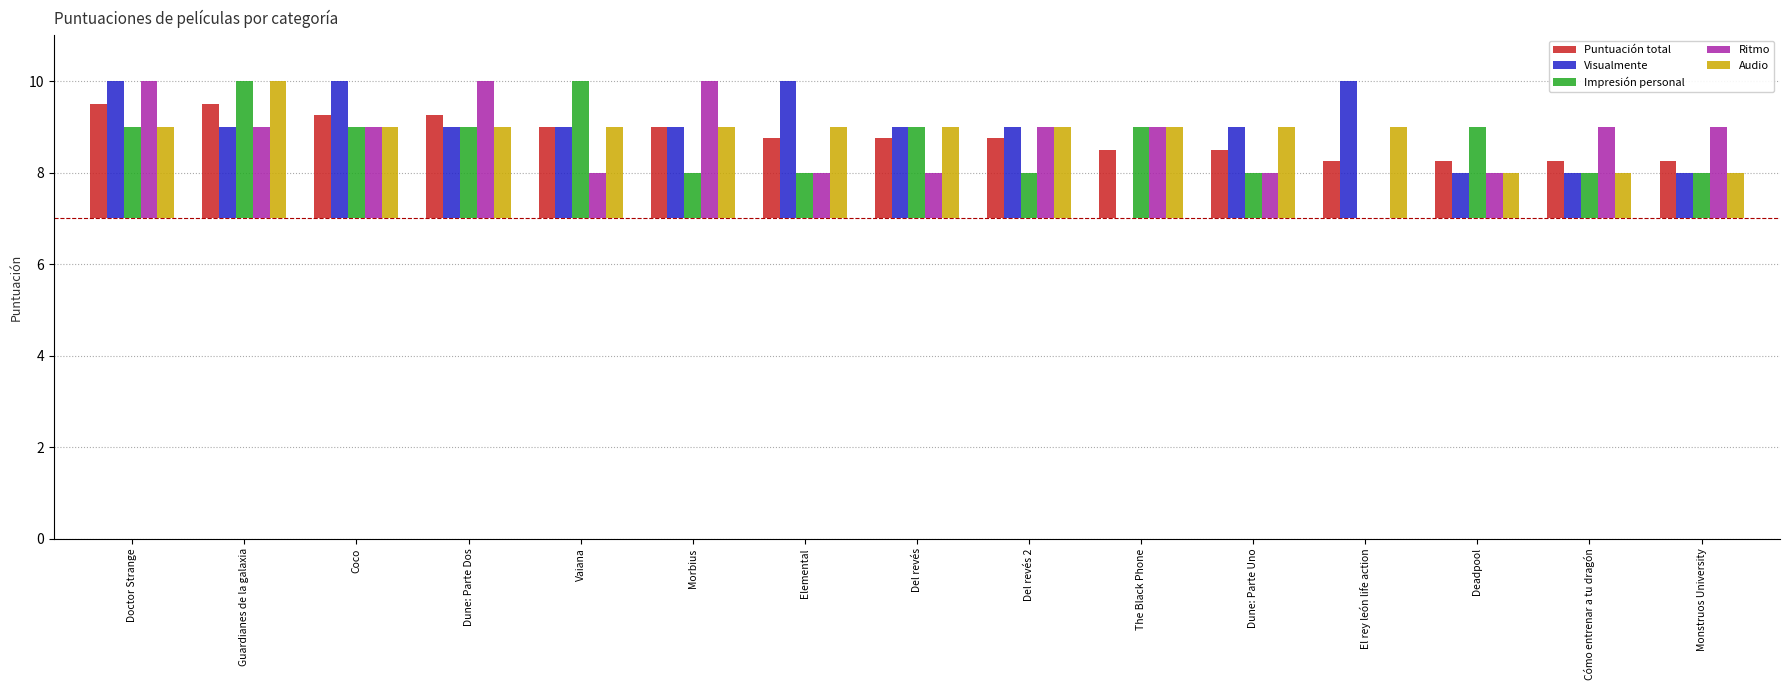

Which category has the lowest value across all series?

The Black Phone